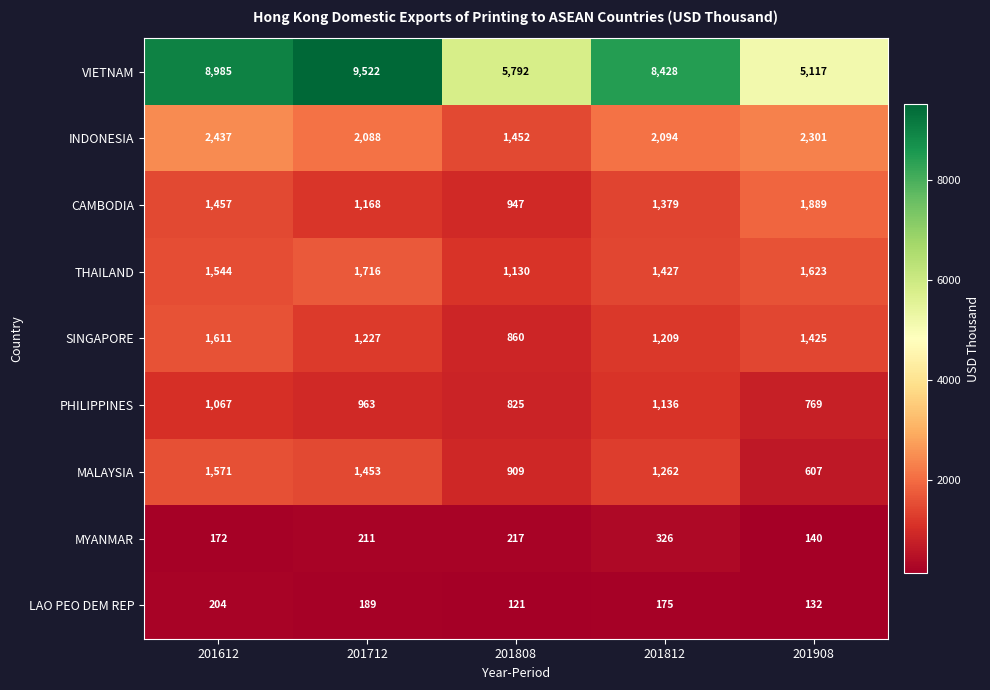

Which series changed the most between 201712 and 201908?

VIETNAM